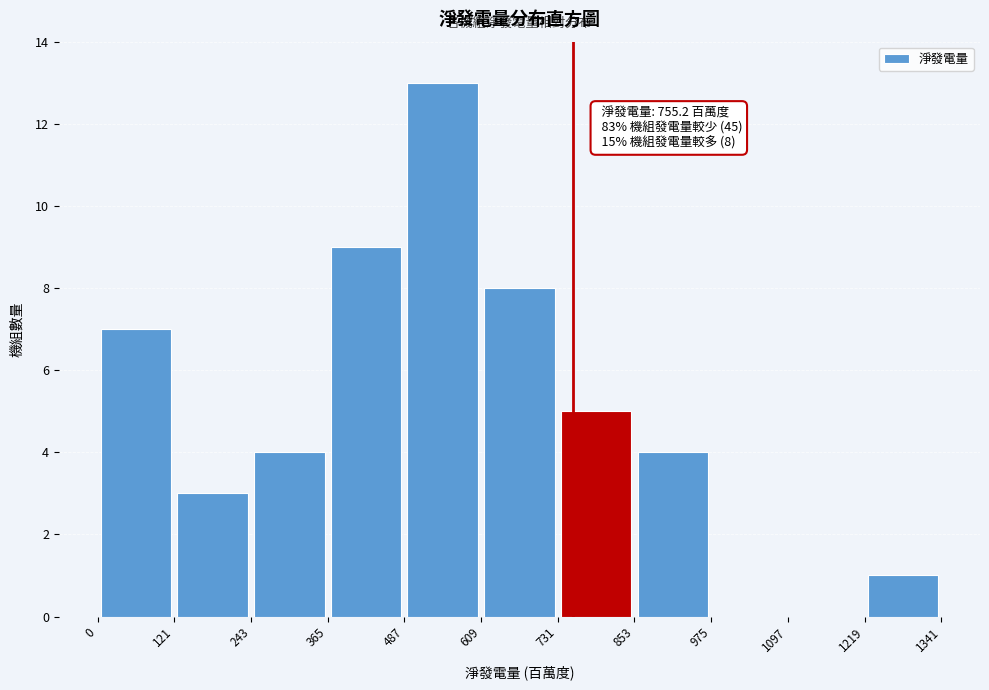

Which range on the x-axis has the tallest bar?

487 to 609